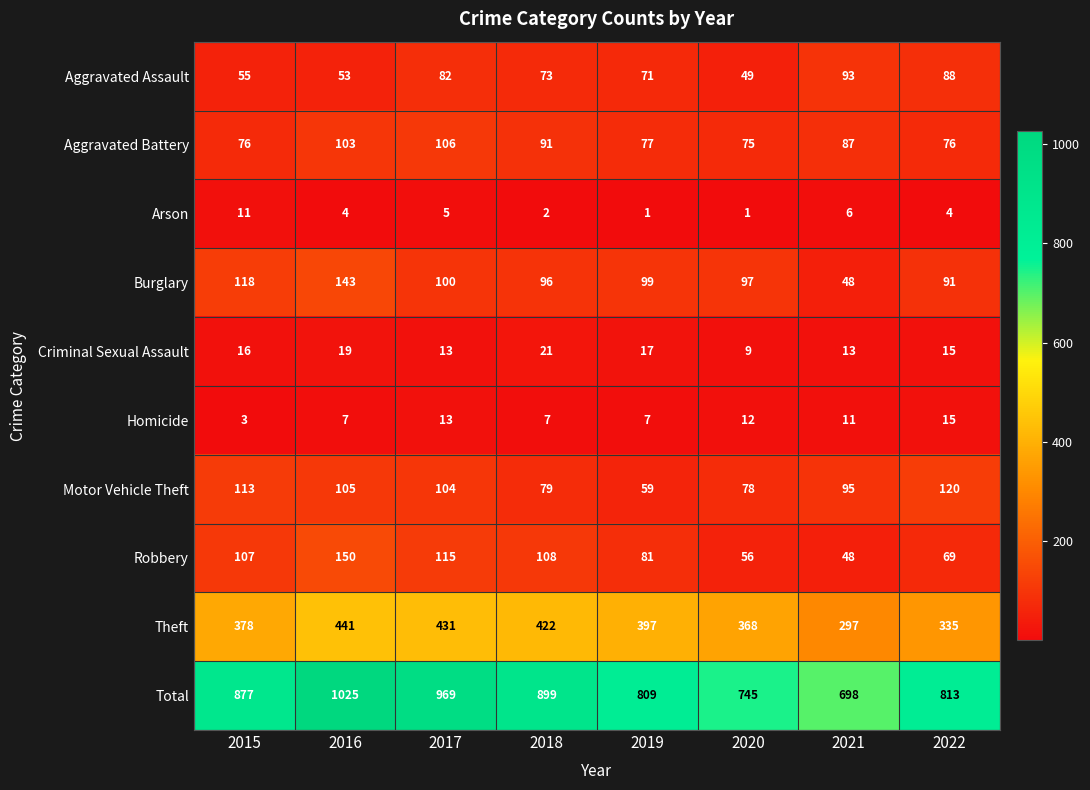

The Motor Vehicle Theft series shows 105 at 2016. True or false?

True